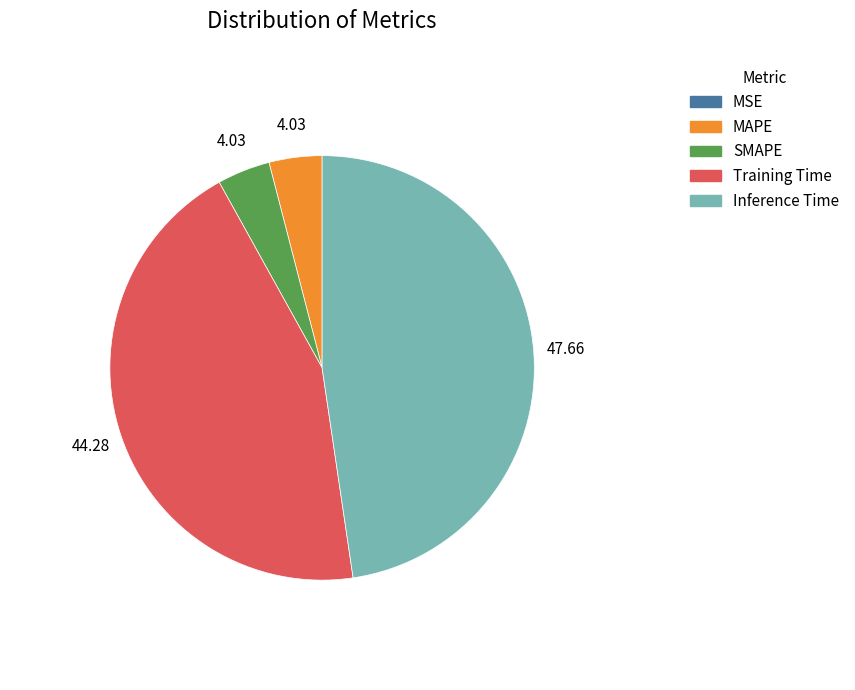

What is the largest slice in the pie chart?

Inference Time